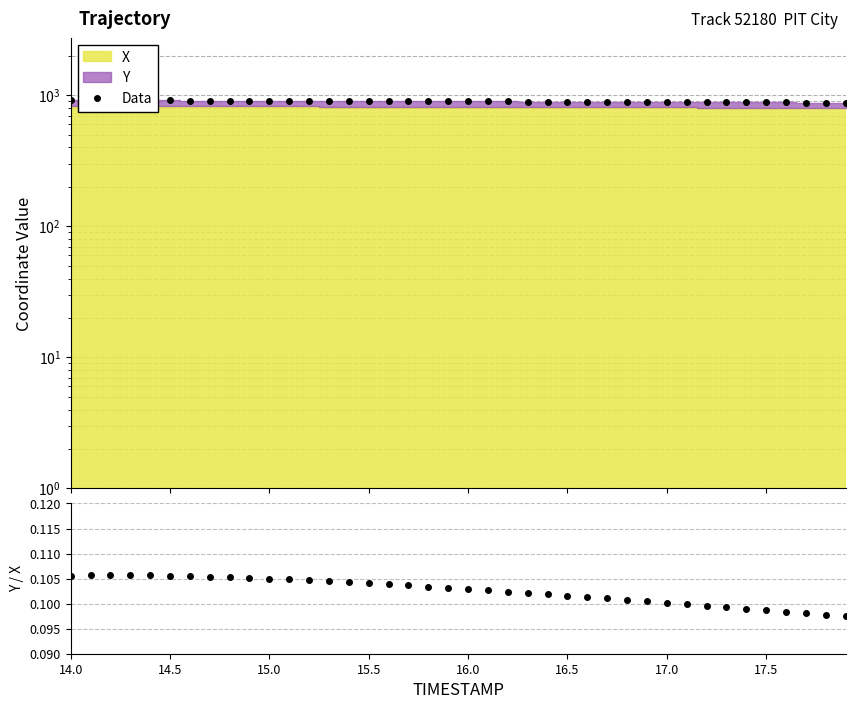

The value of Y/X ratio at 16.5 is 0.1. True or false?

False